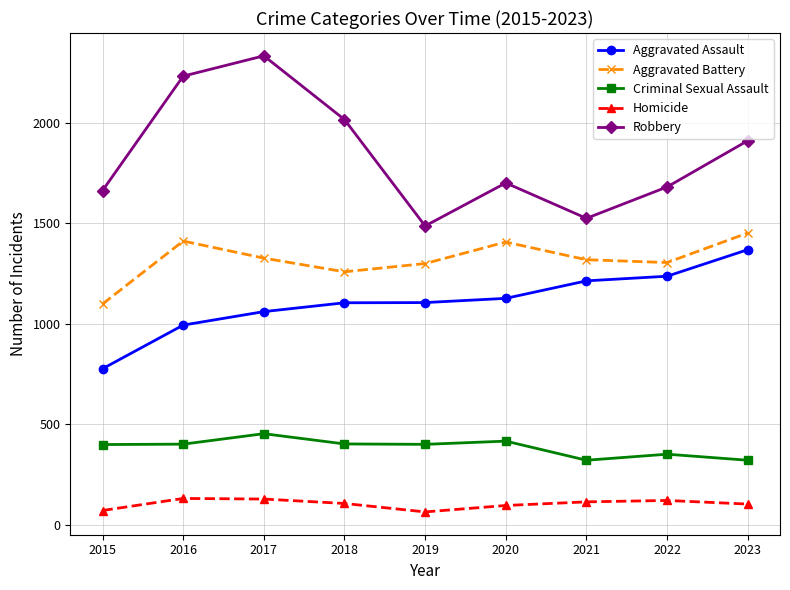

True or false: Criminal Sexual Assault and Robbery cross at least once.

False